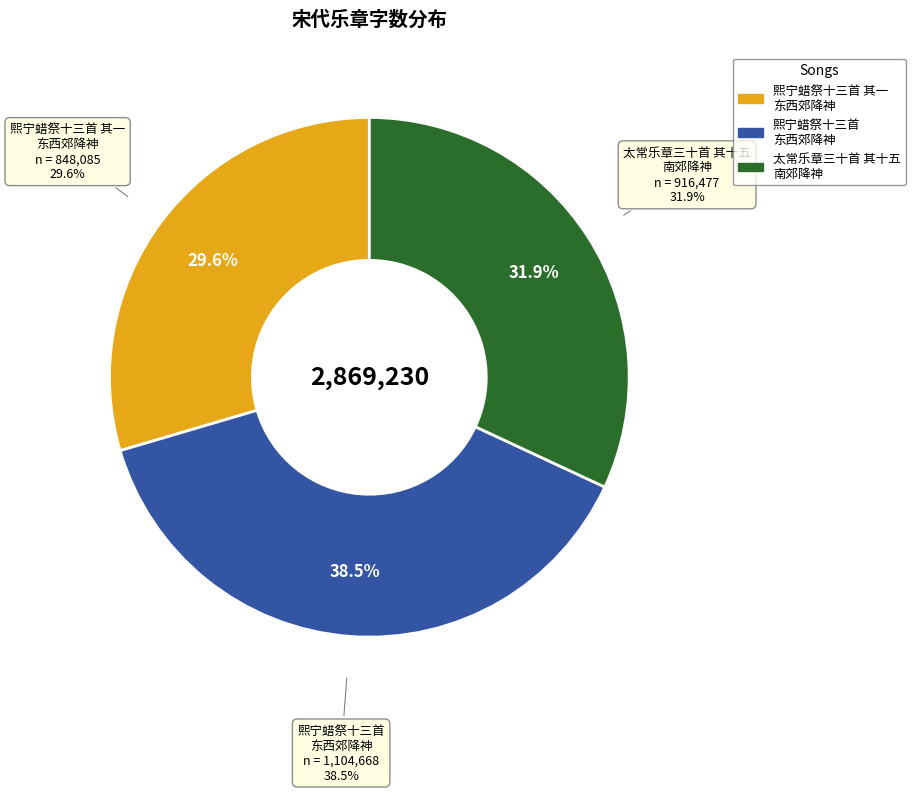

What percentage do 熙宁蜡祭十三首 其一 东西郊降神用《高安》。 and 太常乐章三十首 其十五 南郊降神奏高安之曲 together represent?

61.5%